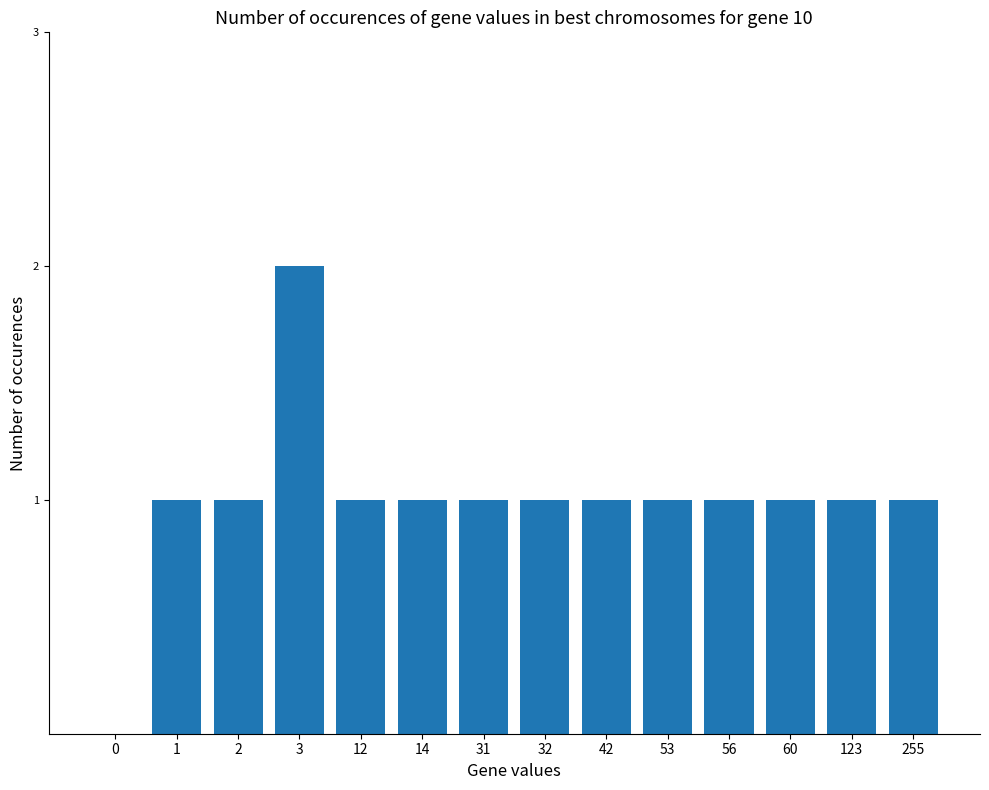

What is the change in value from 0 to 3?

+2